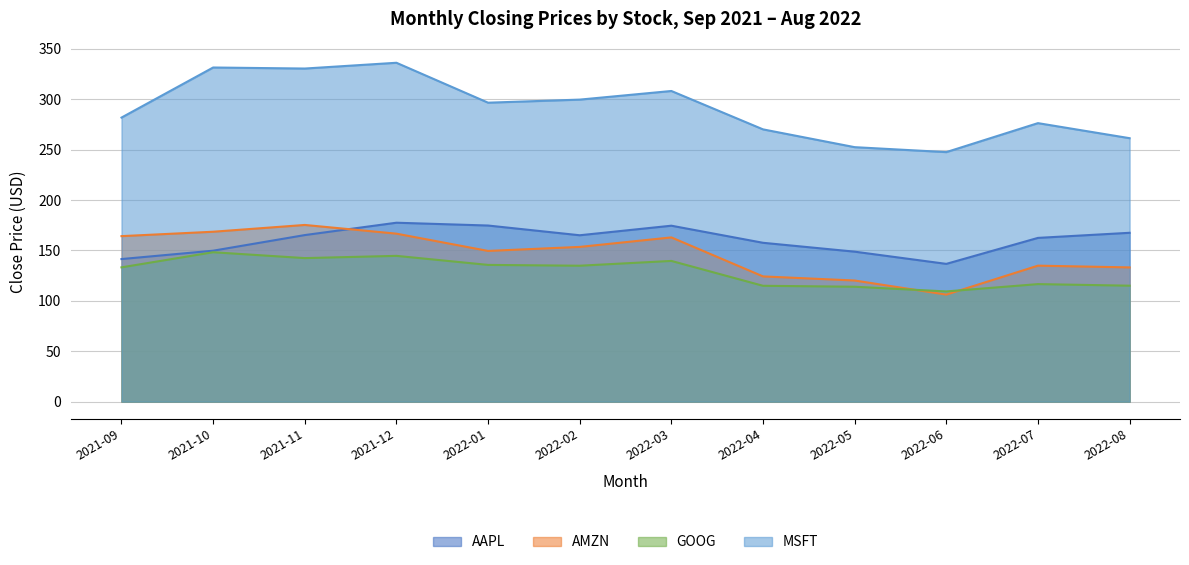

Where is the first local minimum for AMZN?

2022-01